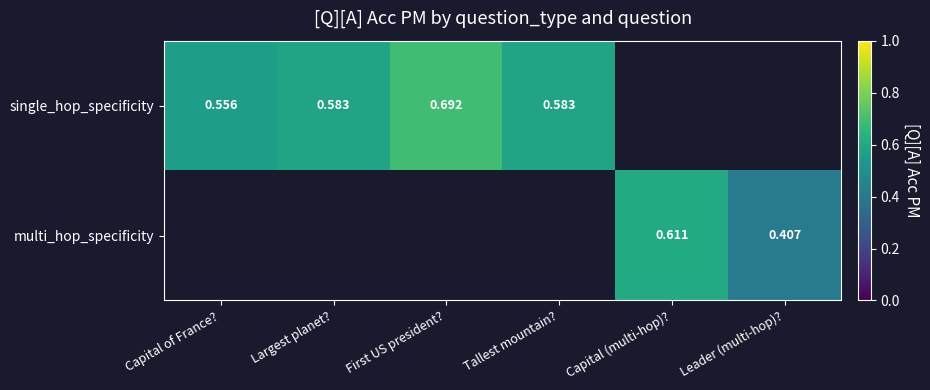

What is the difference between the single_hop_specificity values at Largest planet? and First US president??

0.1